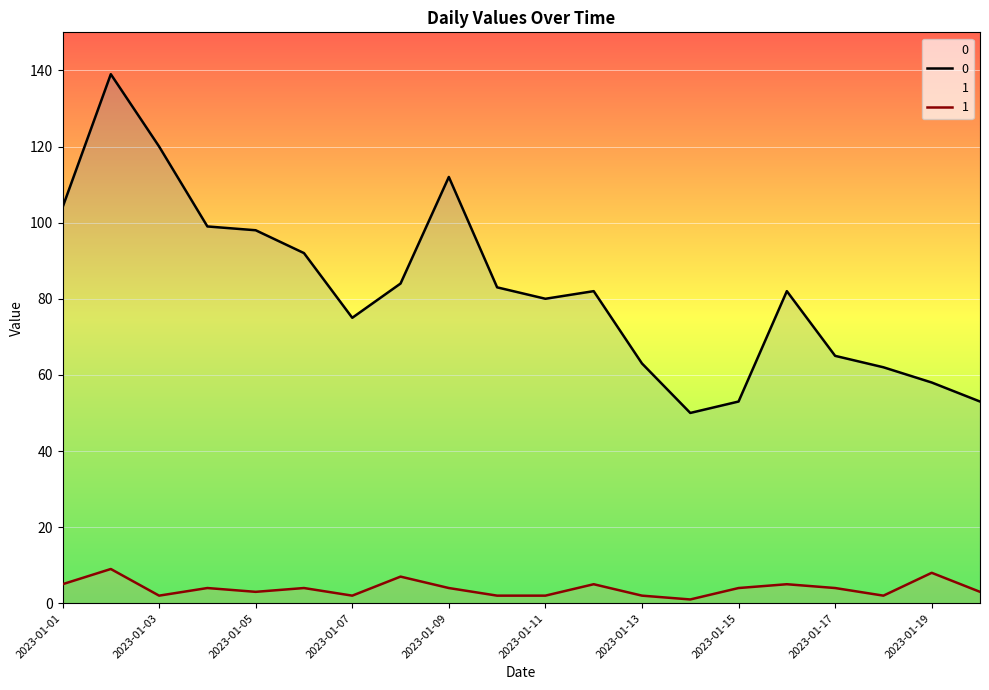

How many interior local valleys does the 1 series have?

5